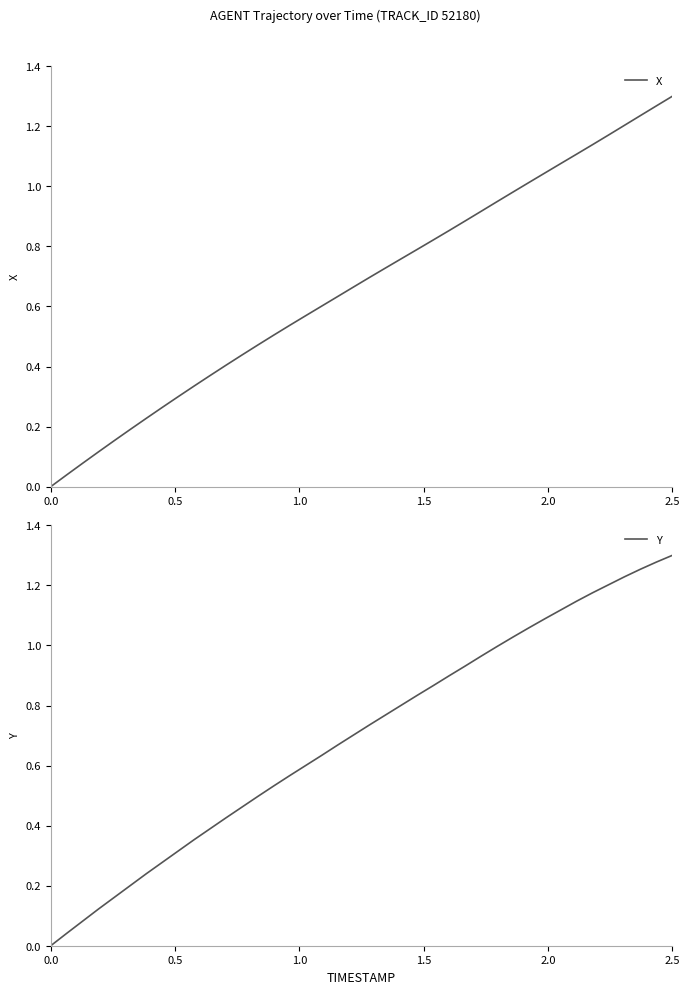

What is the value of the X point at the 29th from the left?

0.9